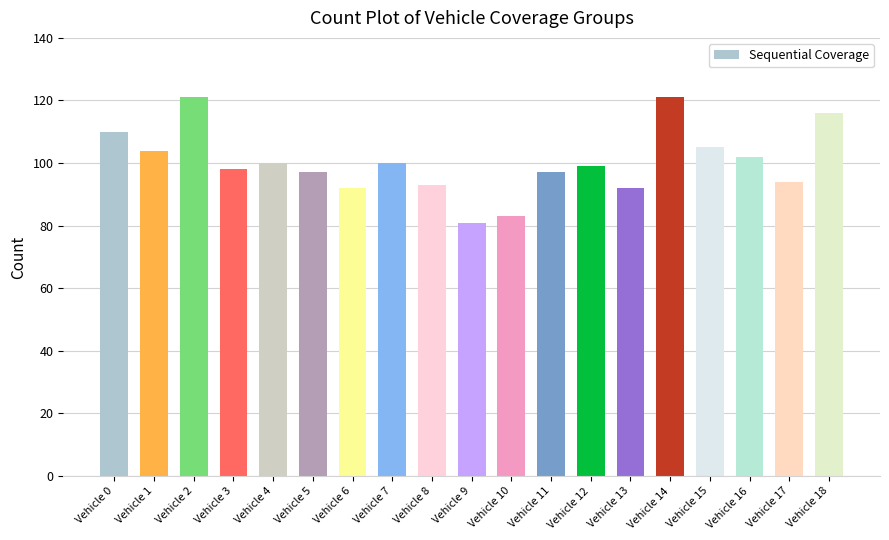

What is the sum of all values?

1905